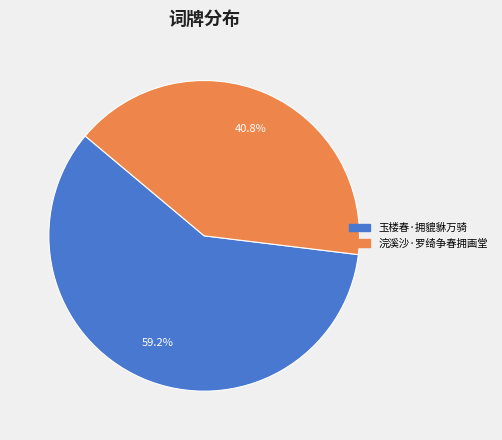

Which category has the smallest portion of the pie?

浣溪沙·罗绮争春拥画堂